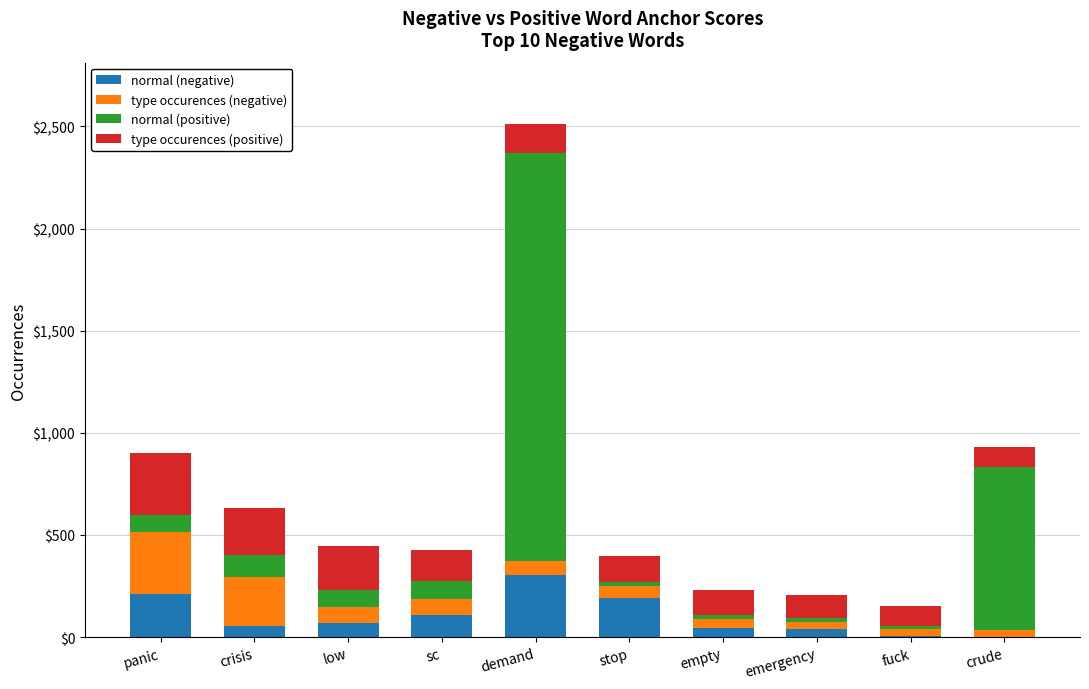

What is the total value across all series at panic?

899